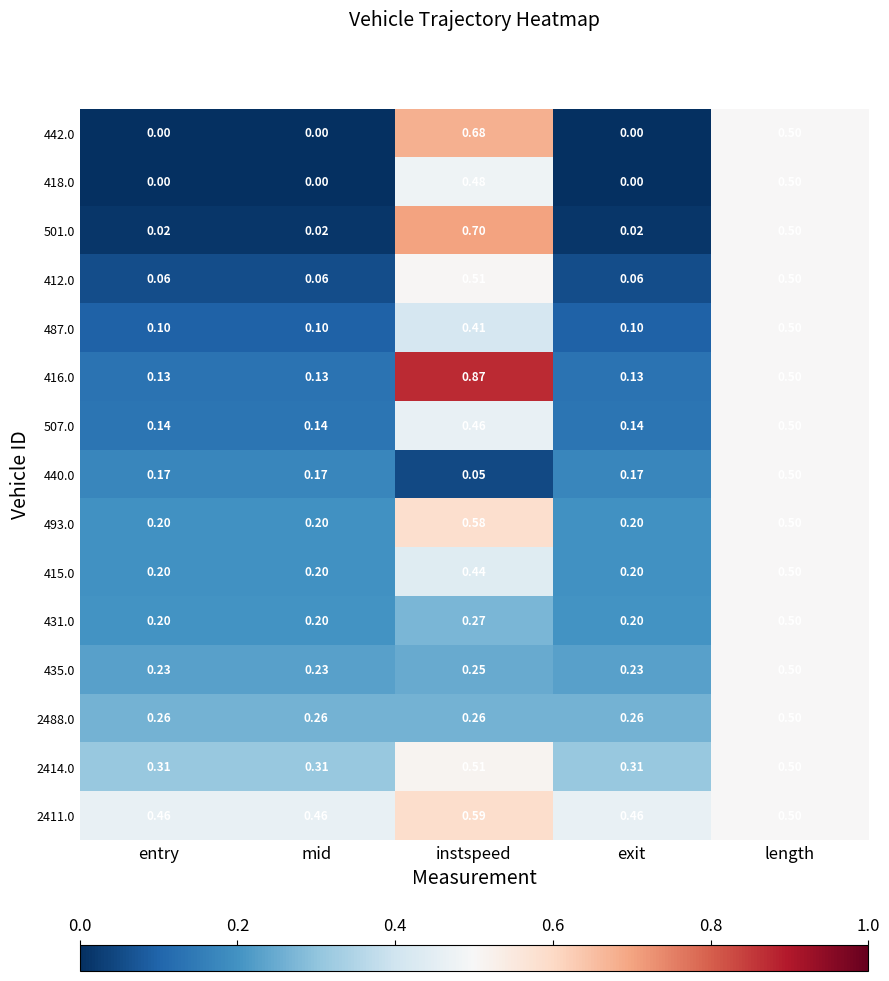

At which category is the sum across all series the highest?

length